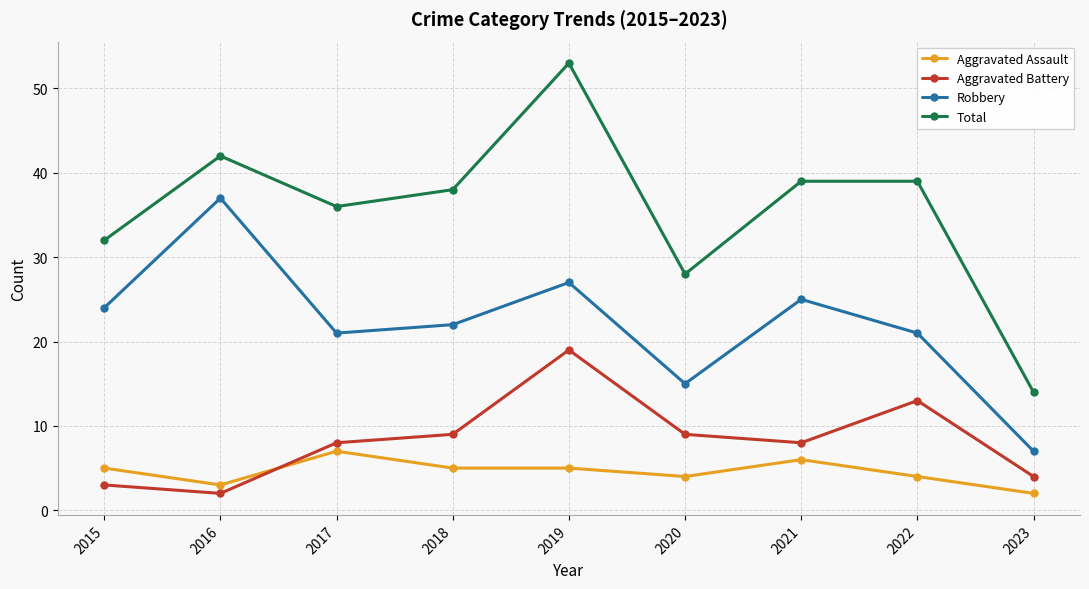

What is the value of the Total point at the 2nd from the left?

42